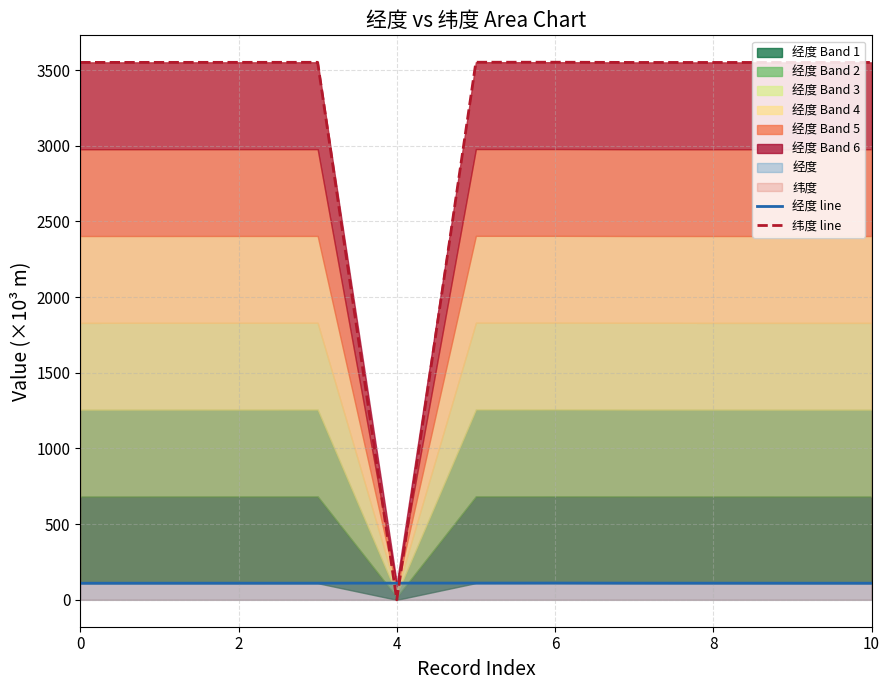

The value of 纬度 line at 2 is 3550.9. True or false?

True